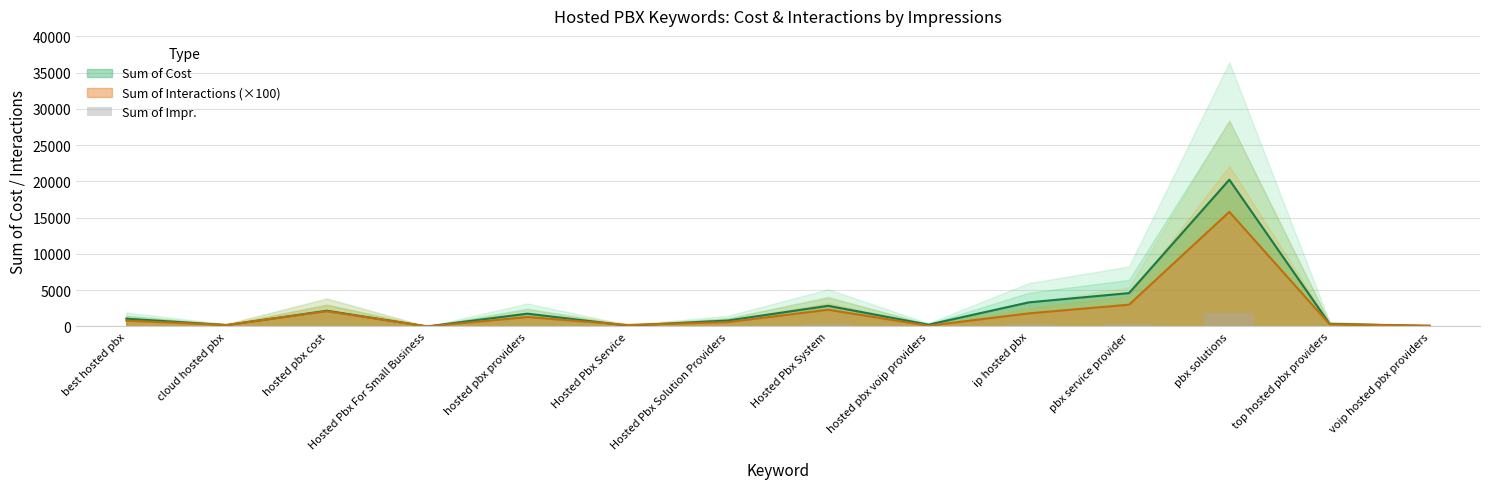

Is it true that the value at hosted pbx voip providers is 1?

False